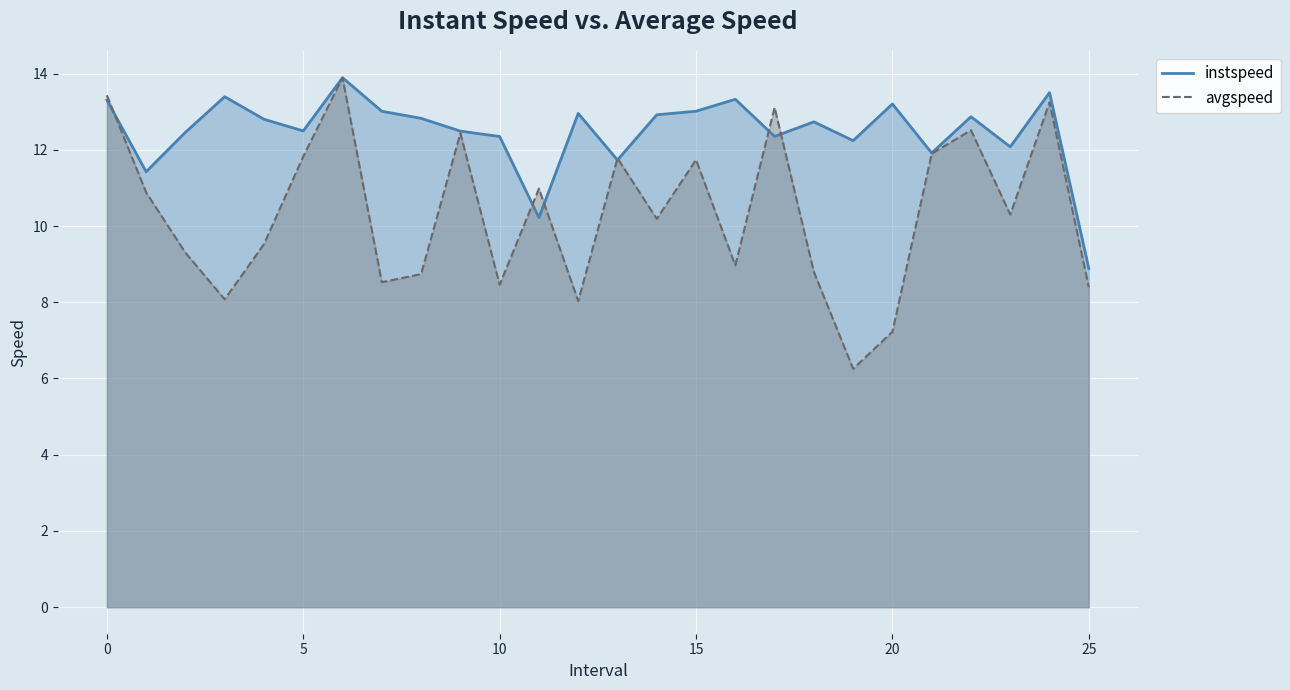

What is the average value of the avgspeed series?

10.3